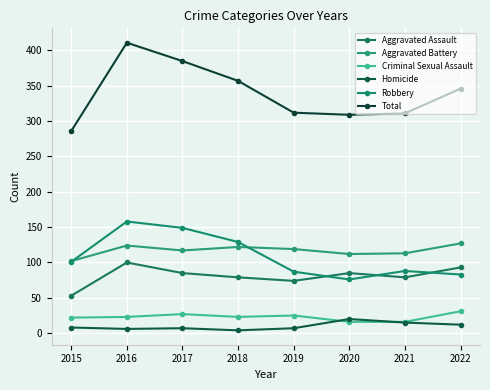

How many lines are shown in the chart?

6